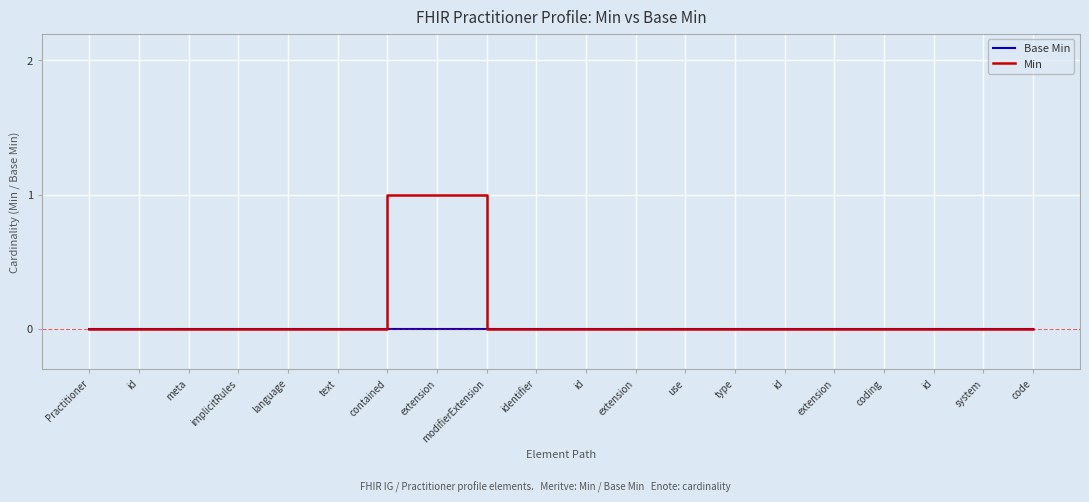

True or false: Min has more than 1 points higher than both neighbors.

False